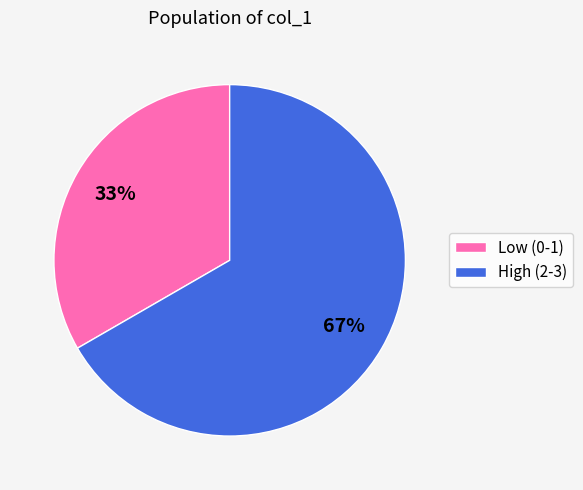

To the nearest percent, what is the average slice percentage?

50%